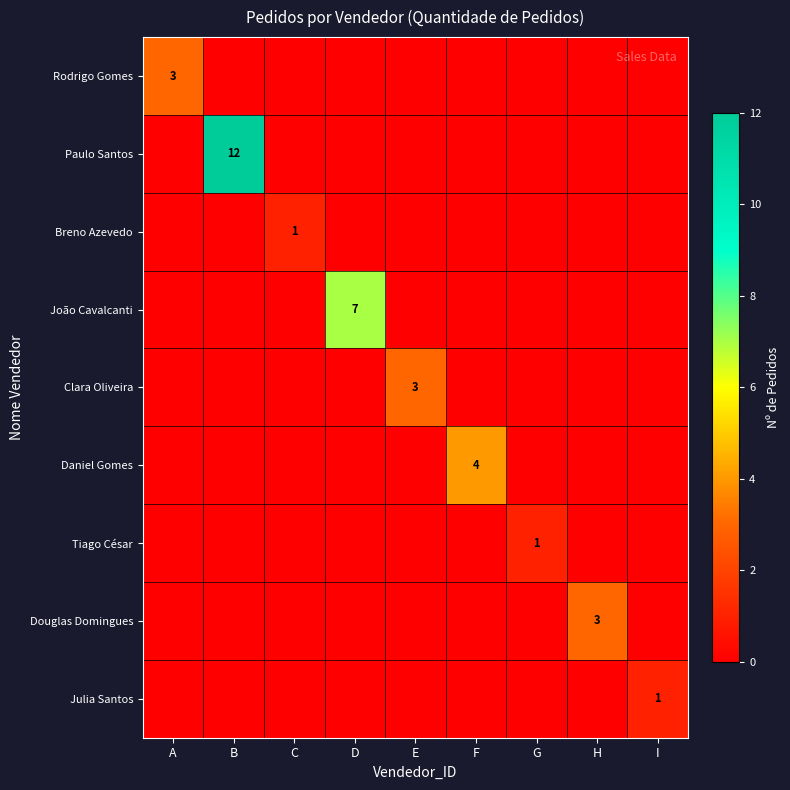

Is the value of Breno Azevedo at G greater than the value of Tiago César at I?

No